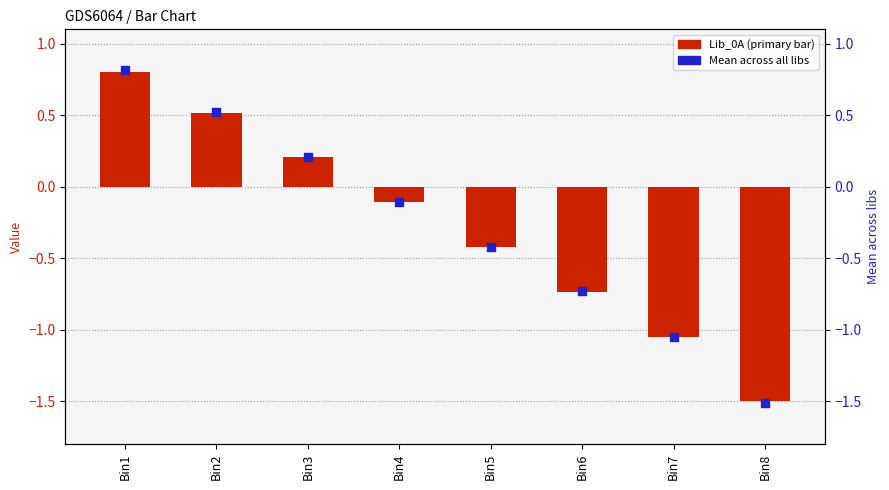

At which category is the sum across all series the highest?

Bin1